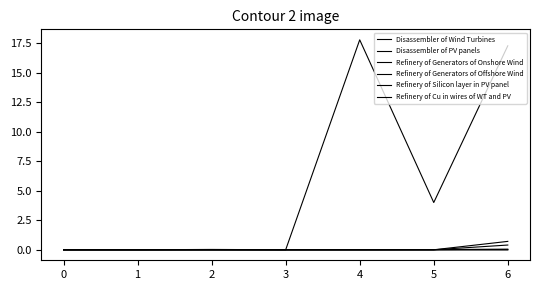

True or false: Refinery of Generators of Offshore Wind and Refinery of Silicon layer in PV panel intersect in this chart.

False